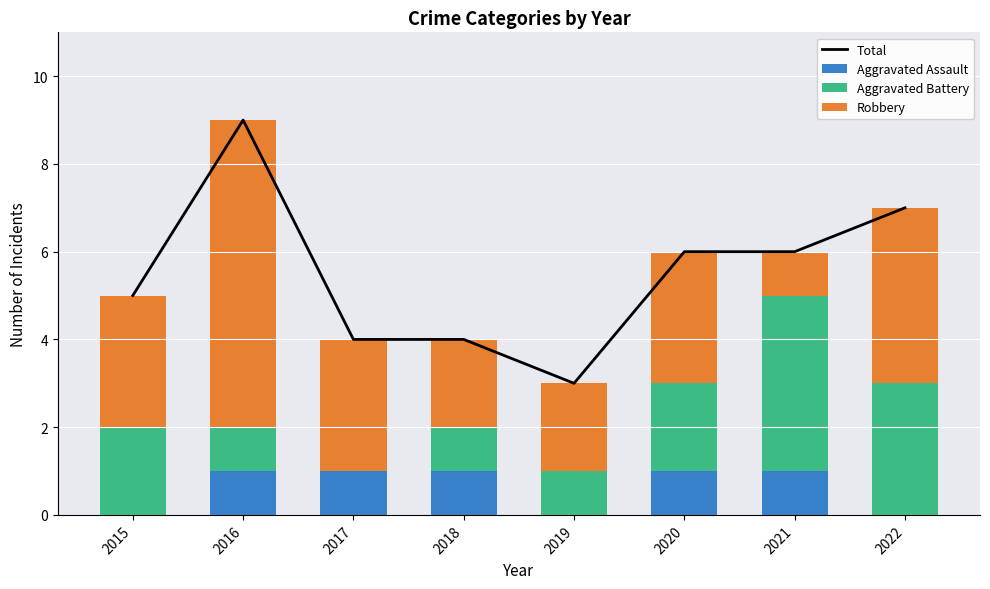

Where is Robbery nearest to the value 4?

2022